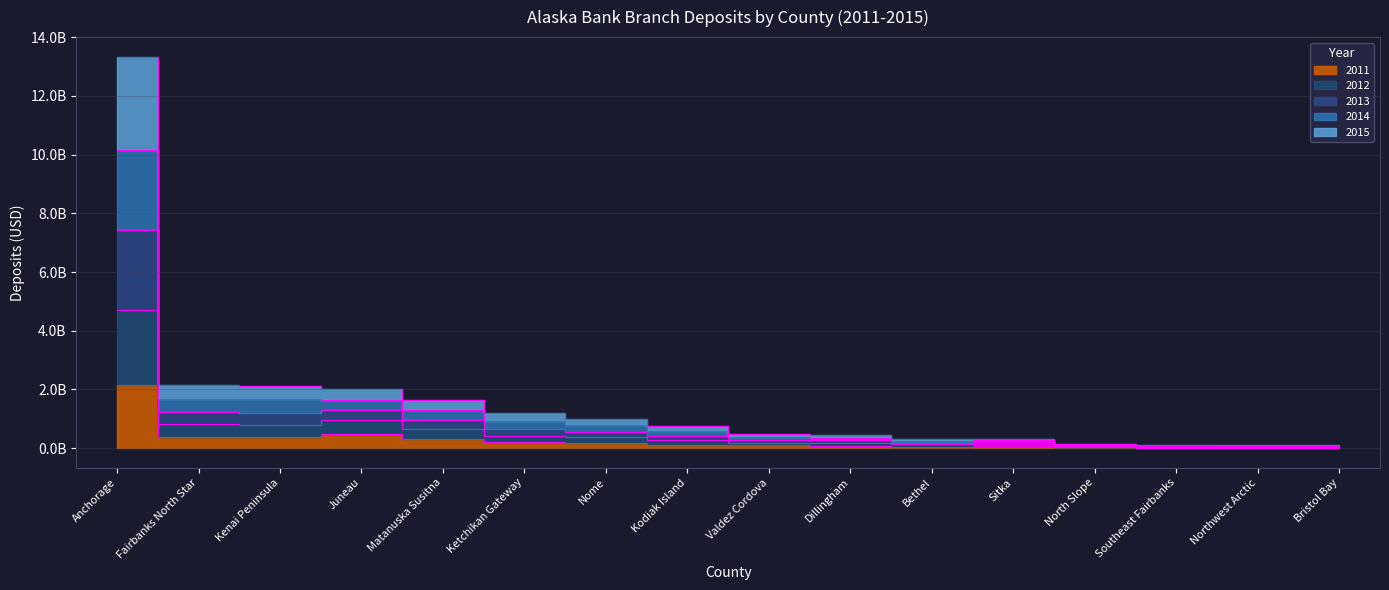

The value of 2013 at Matanuska Susitna is 279723174. True or false?

False